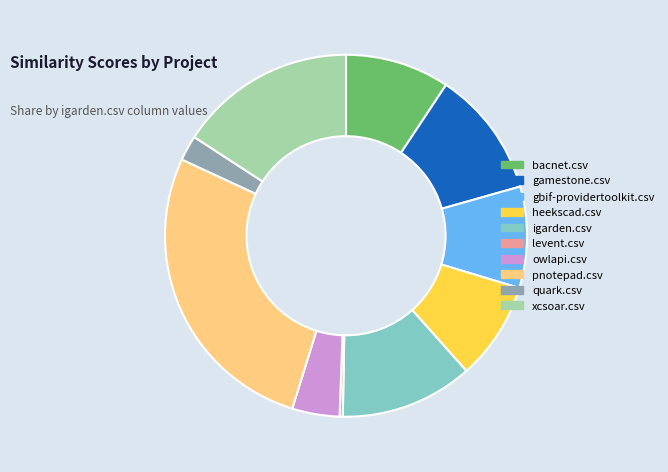

Is there a majority slice in this chart?

No